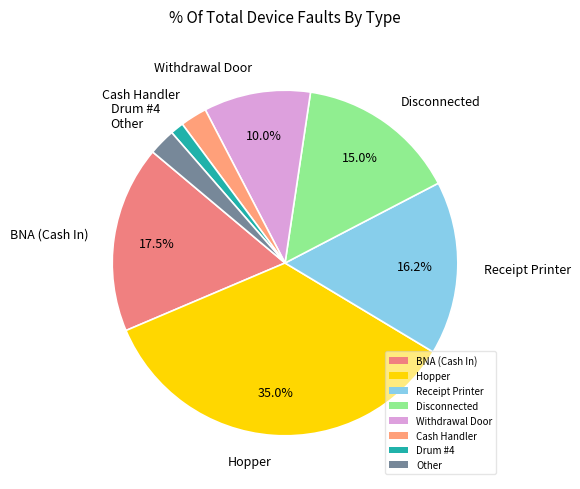

Which category has the smallest portion of the pie?

Drum #4